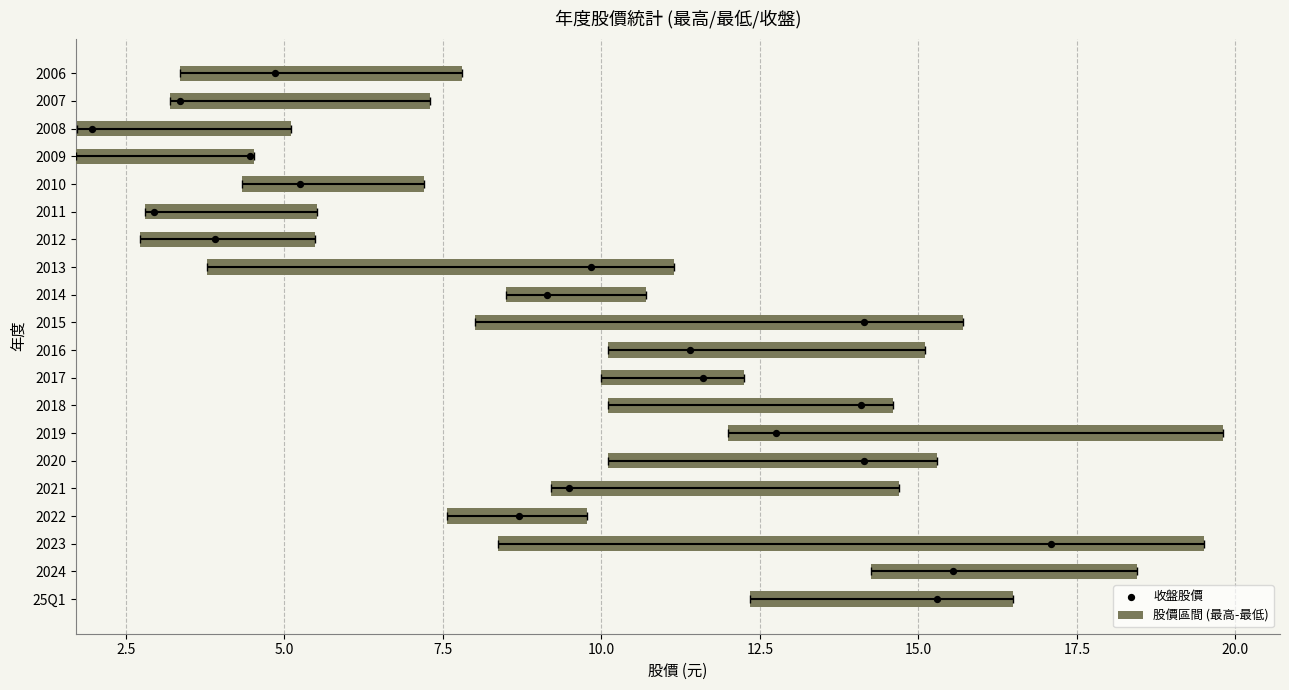

Is the value of 收盤股價 at 7.5 greater than the value of 股價區間 (最高-最低) at 16?

Yes